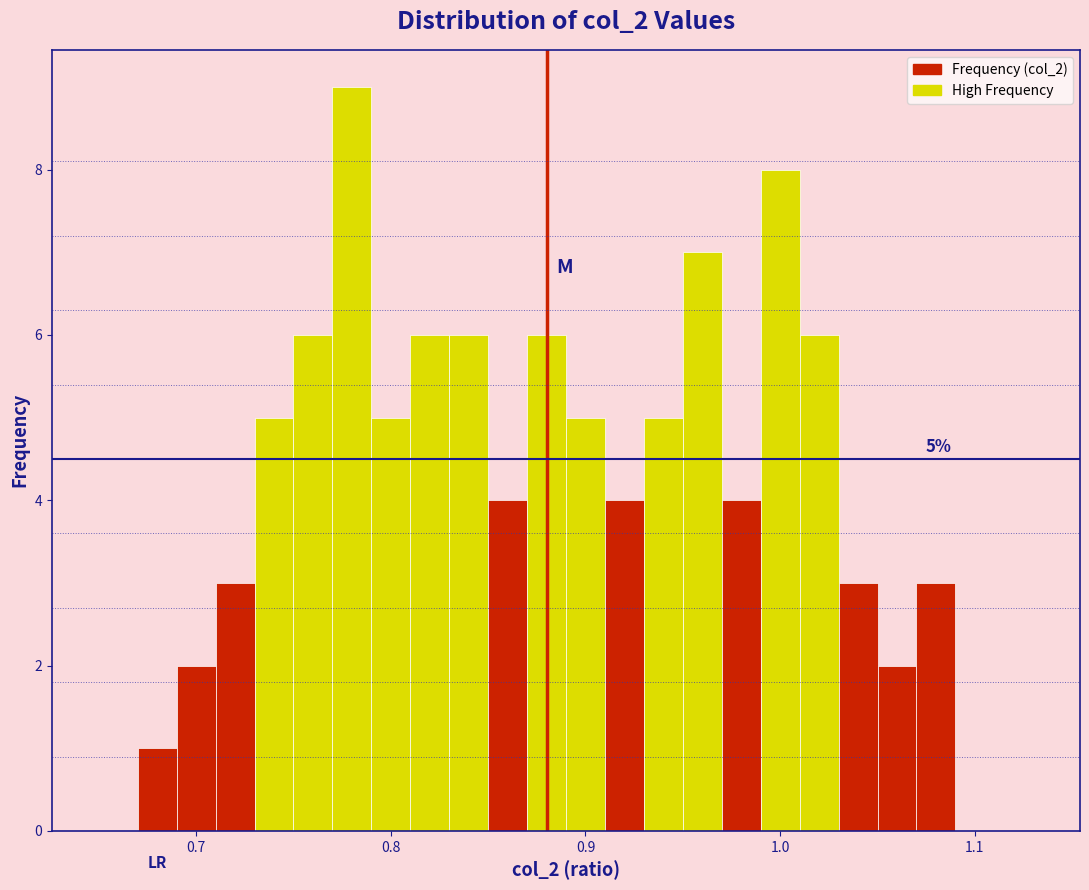

Around what value on the x-axis is the tallest bar? Give the approximate position of its centre, as read against the axis.

0.78